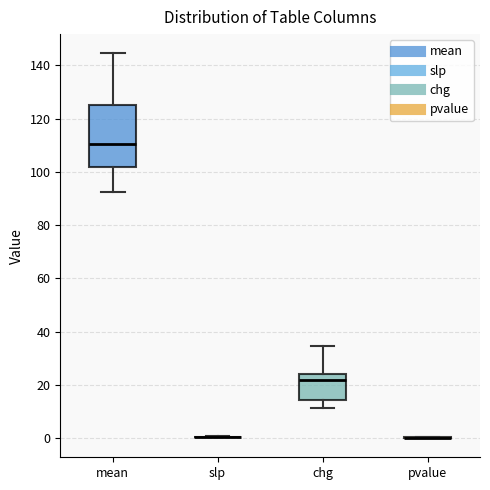

Which box is the tallest, from its lower edge to its upper edge?

mean